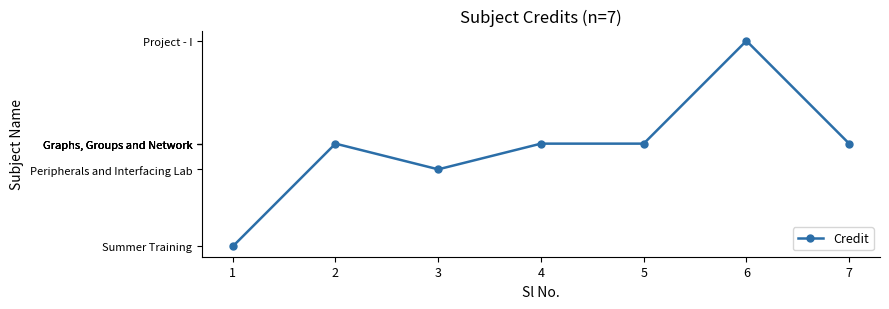

What is the greatest value displayed?

10